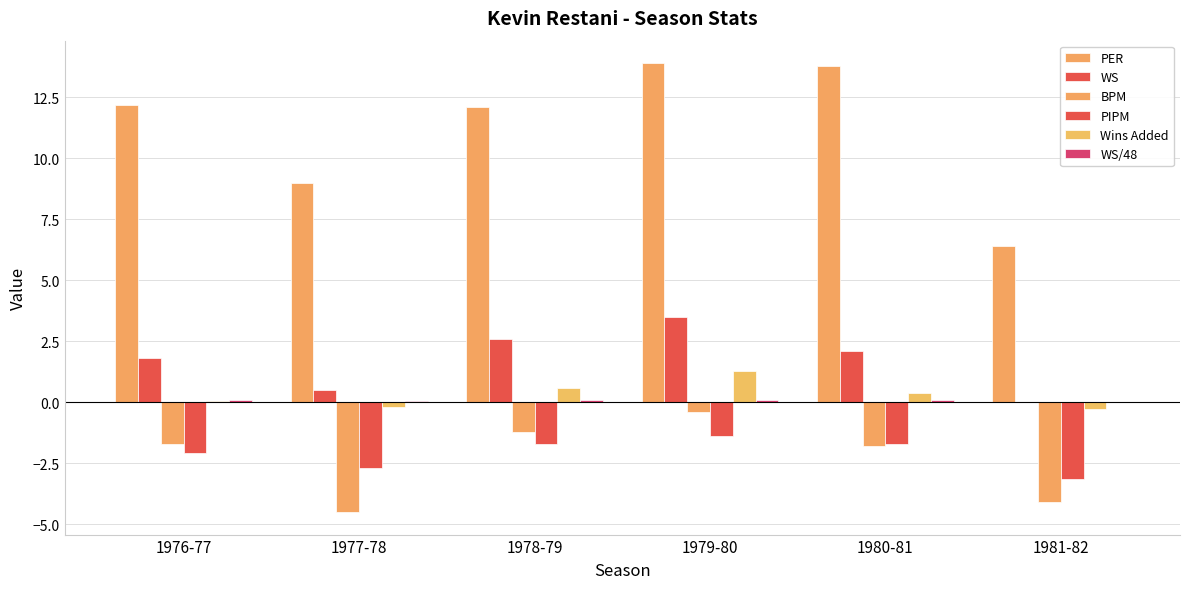

Is it true that PER equals 6.4 at 1981-82?

True